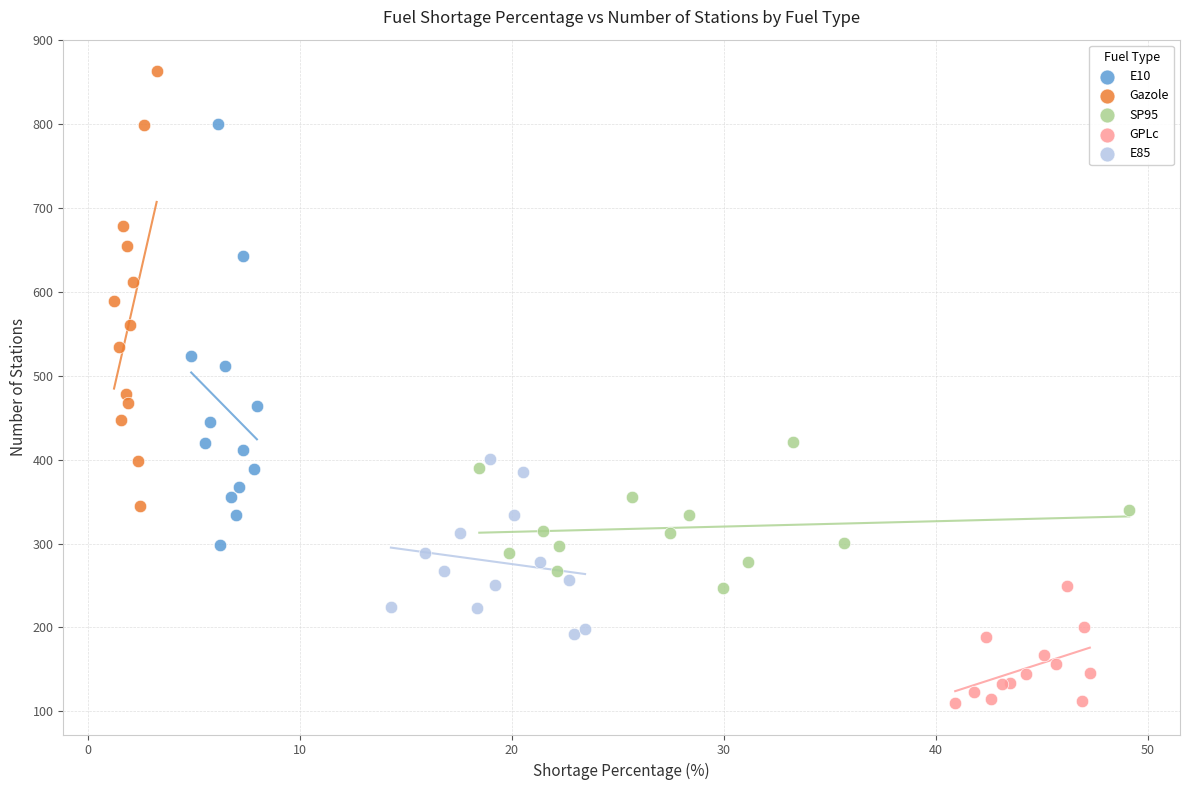

Which series reaches the minimum Y coordinate?

GPLc